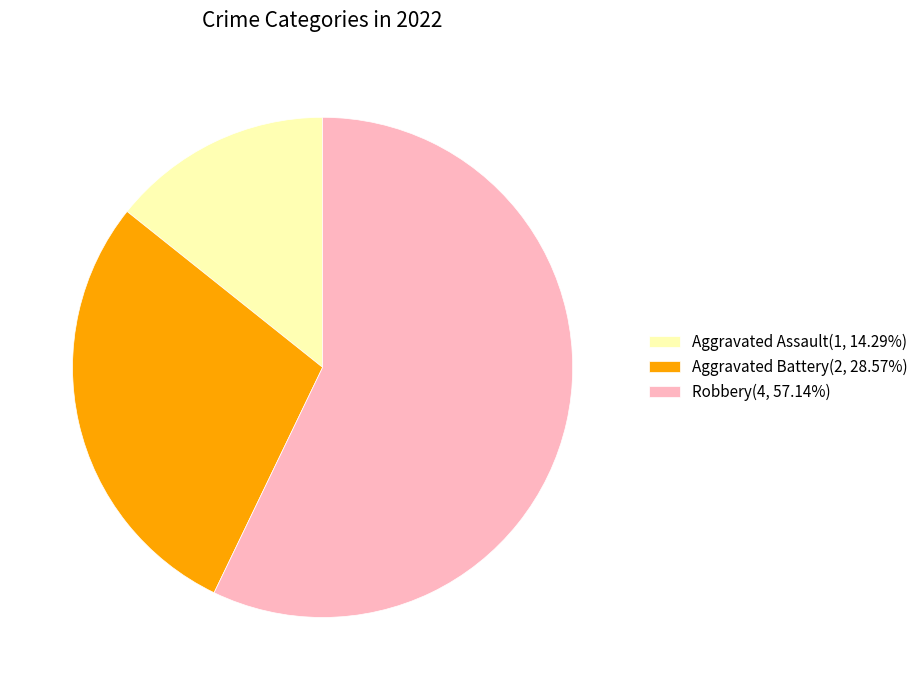

Is it true that Robbery is 57% of the pie?

True